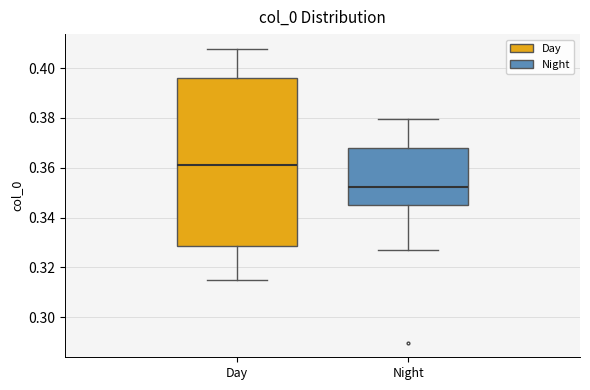

Reading left to right, transcribe this box plot: for each box, give where its median line is, the range the box spans, and where its two whiskers end, as read against the y-axis. The values are not printed on the chart, so give them approximately, as read against the axis.

Day: median 0.362, box 0.328 to 0.396, whiskers 0.316 to 0.408
Night: median 0.352, box 0.346 to 0.368, whiskers 0.328 to 0.380